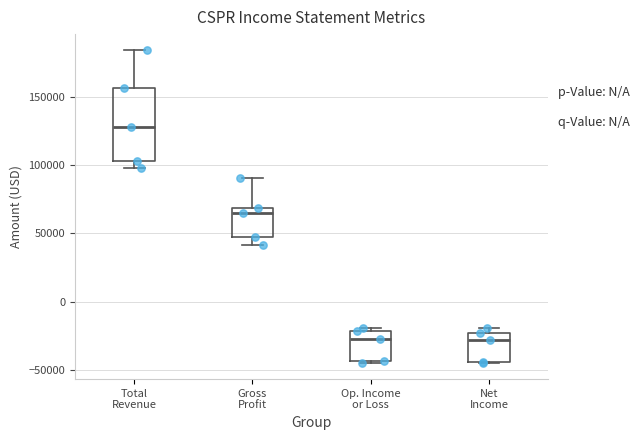

Reading left to right, transcribe this box plot: for each box, give where its median line is, the range the box spans, and where its two whiskers end, as read against the y-axis. The values are not printed on the chart, so give them approximately, as read against the axis.

Total Revenue: median 130000, box 105000 to 155000, whiskers 100000 to 185000
Gross Profit: median 65000, box 45000 to 70000, whiskers 40000 to 90000
Op. Income or Loss: median -25000, box -45000 to -20000, whiskers -45000 (just below the box's lower edge) to -20000 (just above the box's upper edge)
Net Income: median -30000, box -45000 to -25000, whiskers -45000 to -20000